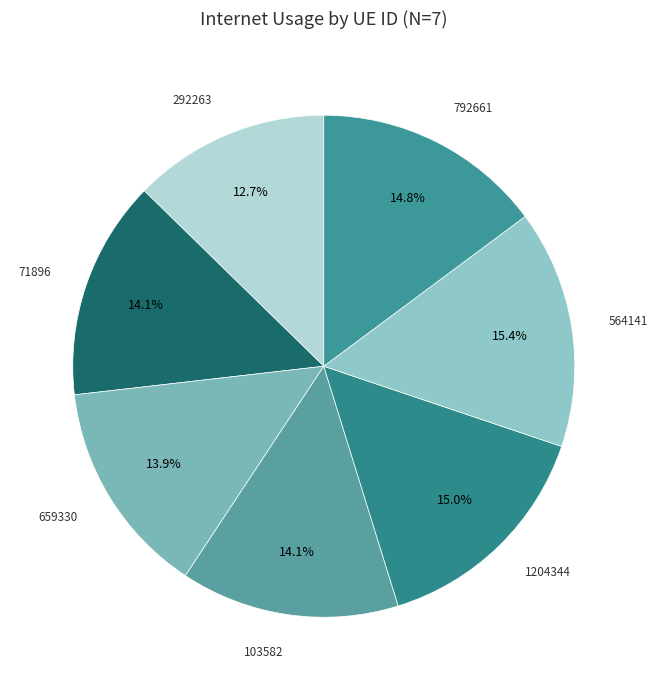

How many segments does this pie chart have?

7